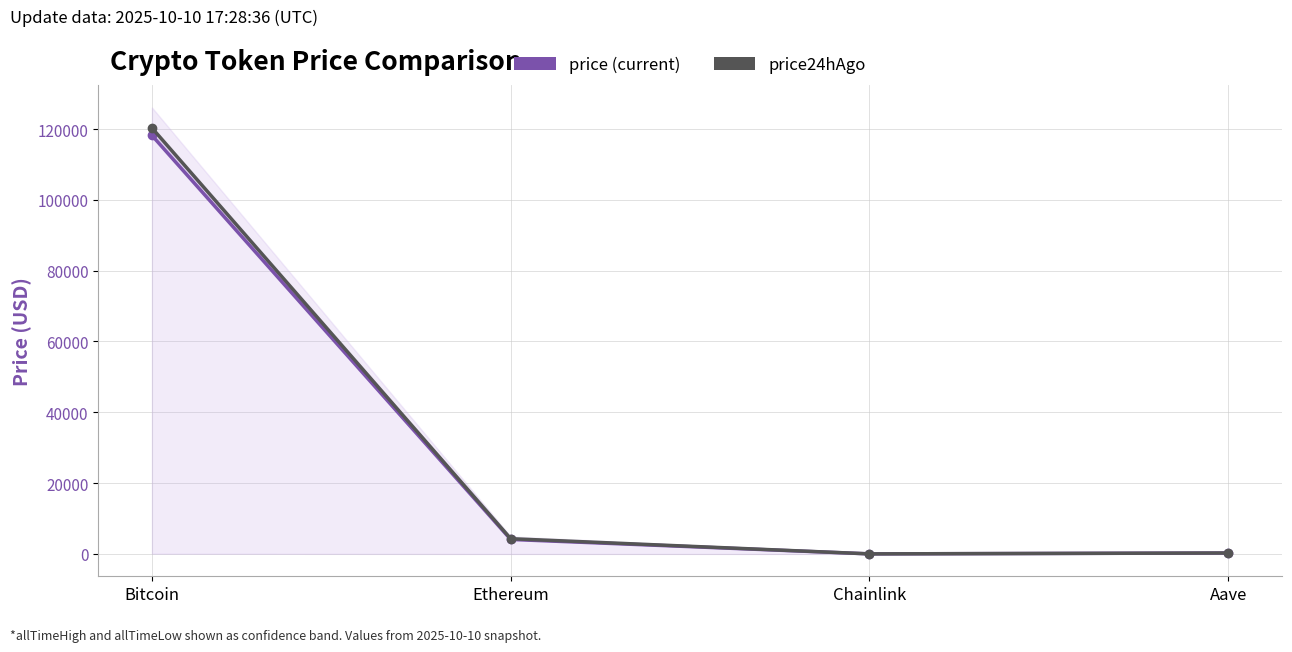

True or false: price24hAgo and price intersect in this chart.

False